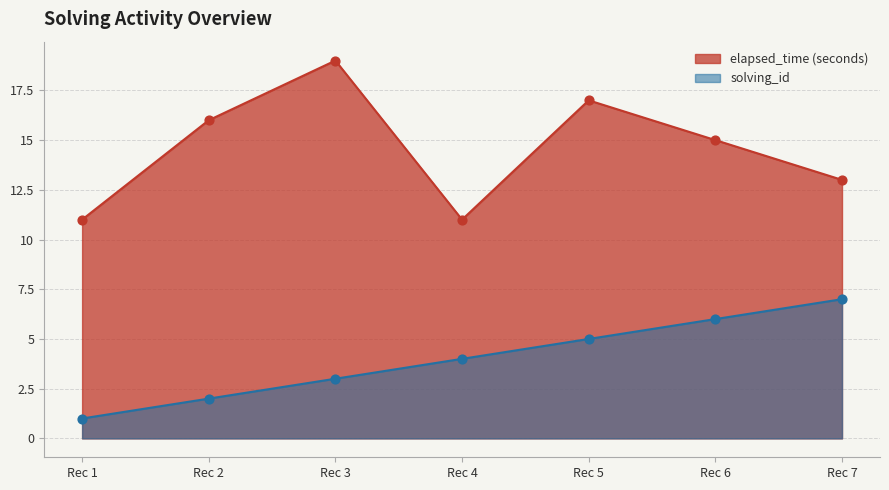

What are all the series names shown in the legend?

elapsed_time (seconds), solving_id